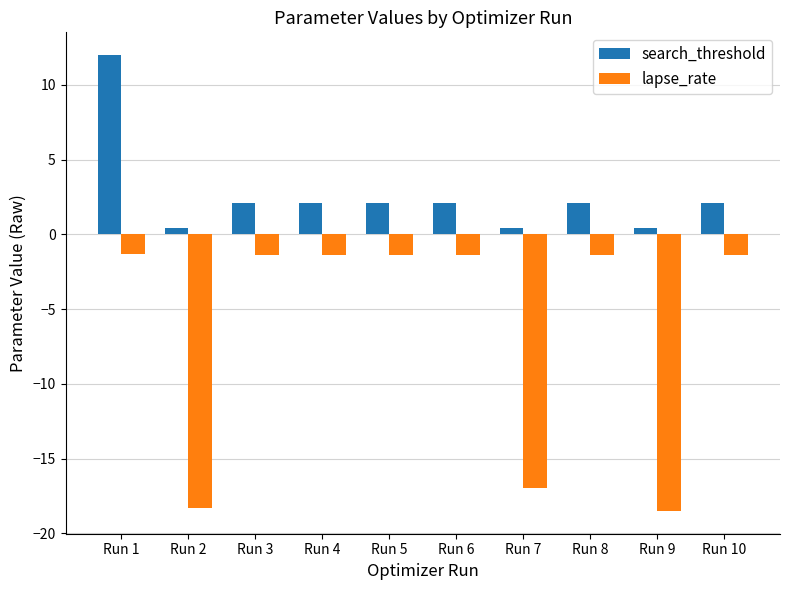

List the series in order of their peak value, highest first.

search_threshold, lapse_rate